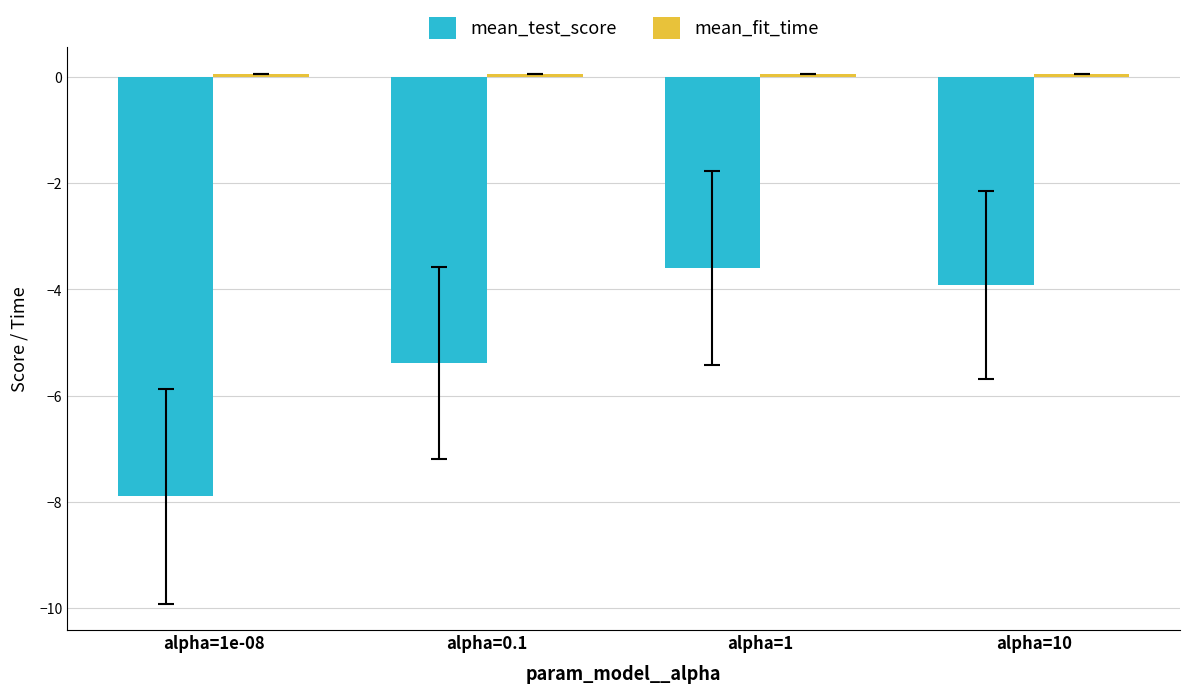

The mean_test_score series shows -3.6 at alpha=1. True or false?

True